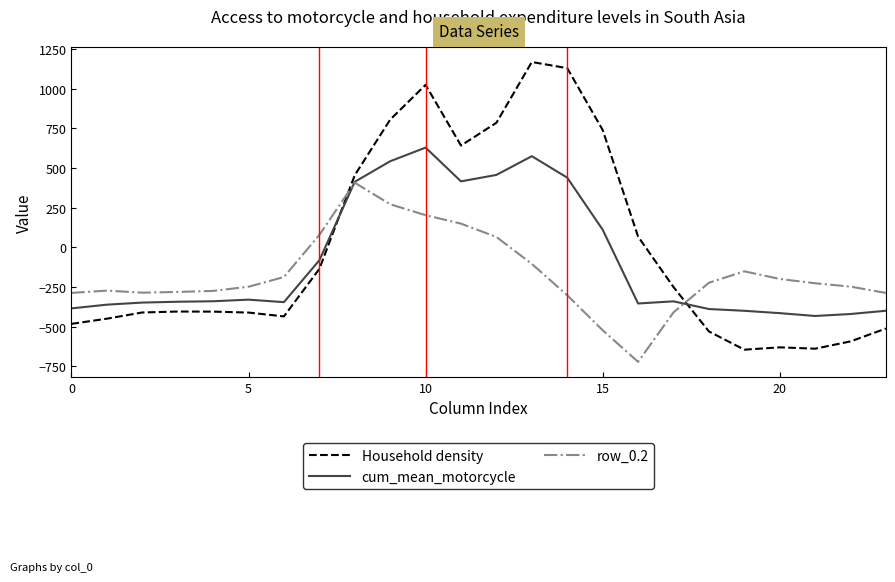

Rank the series by their maximum value, from lowest to highest.

row_0.2, cum_mean_motorcycle, Household density